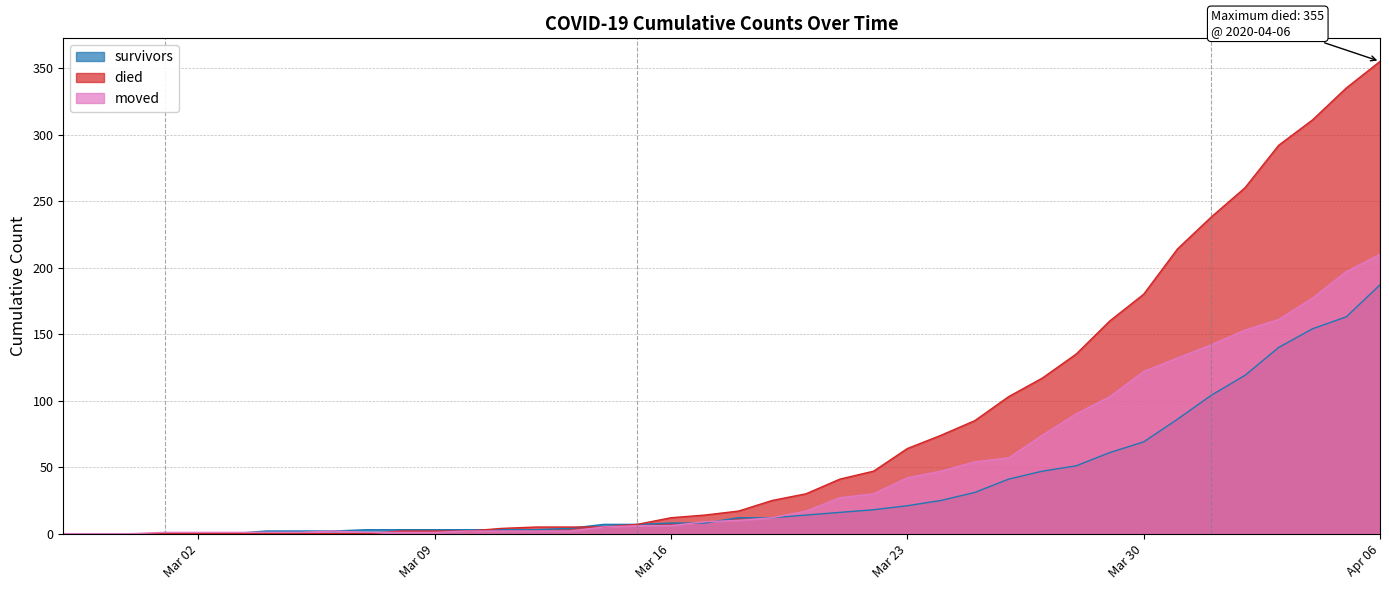

How many interior local peaks does the moved series have?

1